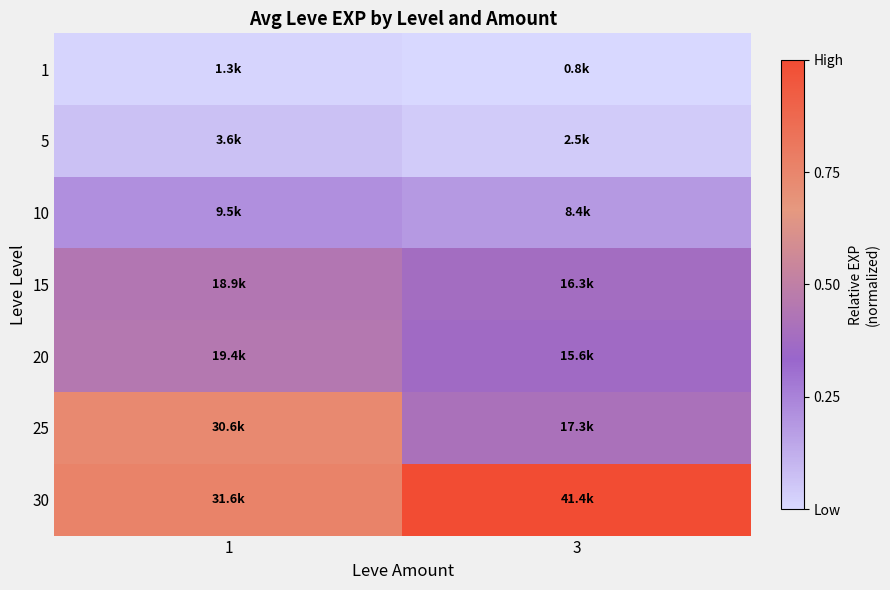

Which series has the largest range (max minus min)?

25